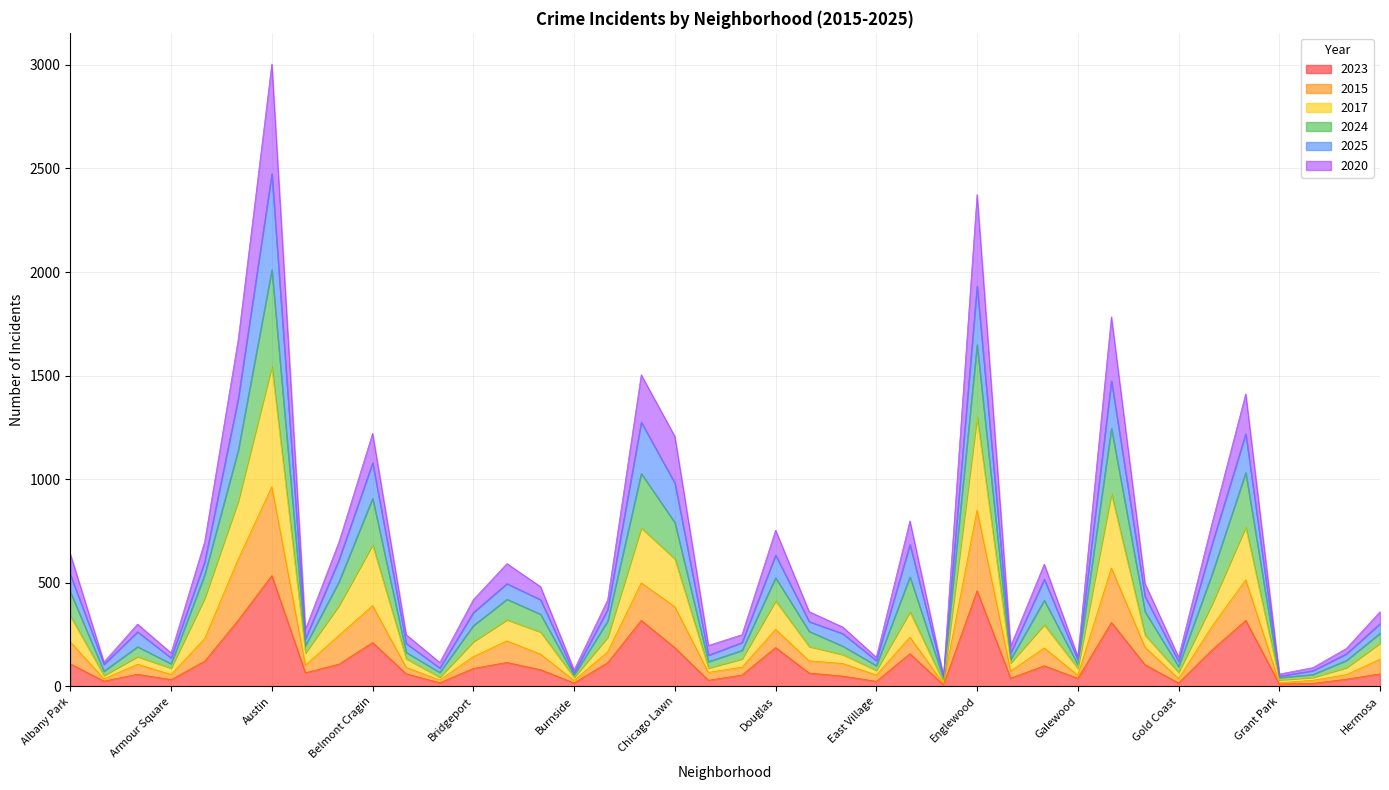

What is the highest value of the 2023 series?

535